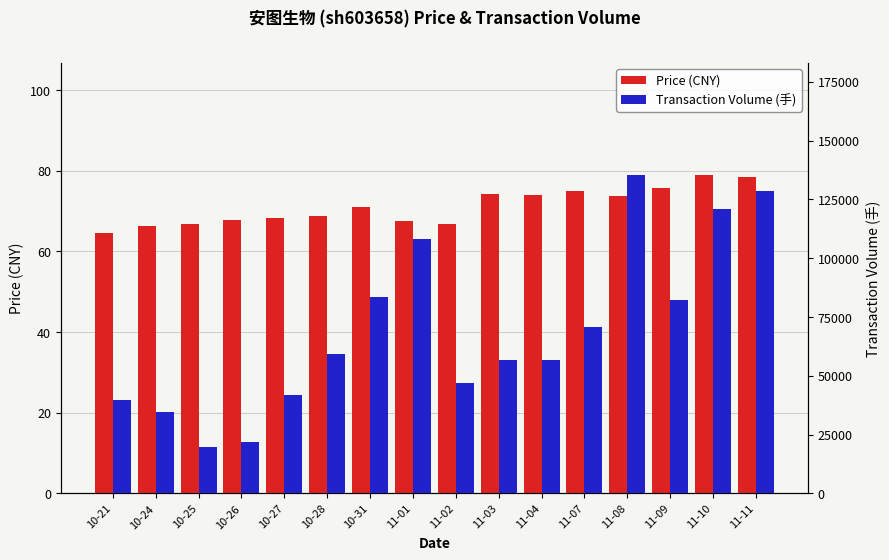

At which category is the sum across all series the highest?

11-08